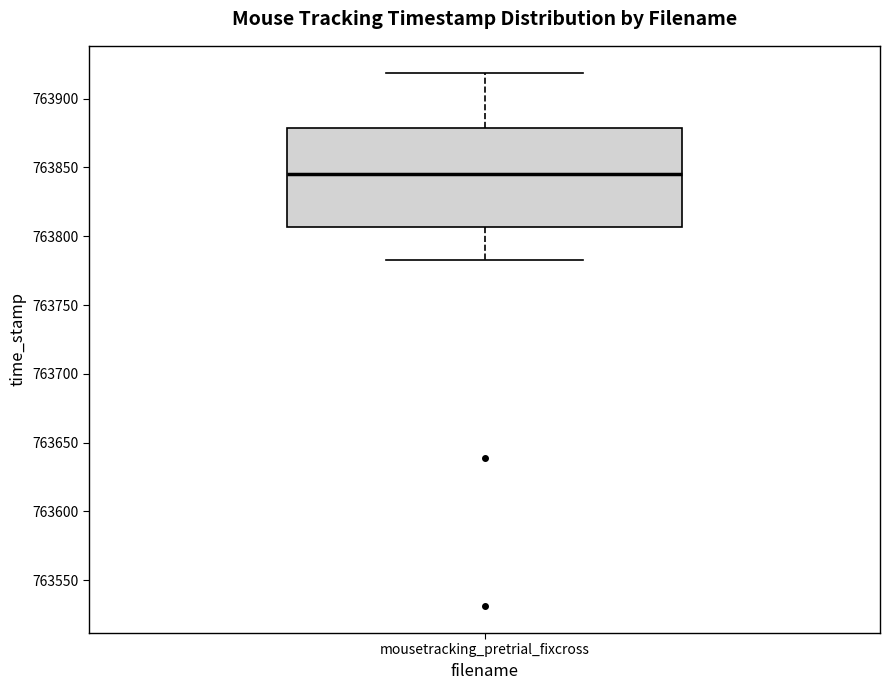

Transcribe this box plot: give where the median line is, the range the box spans, and where the two whiskers end, as read against the y-axis. The values are not printed on the chart, so give them approximately, as read against the axis.

median 763845, box 763805 to 763880, whiskers 763785 to 763920